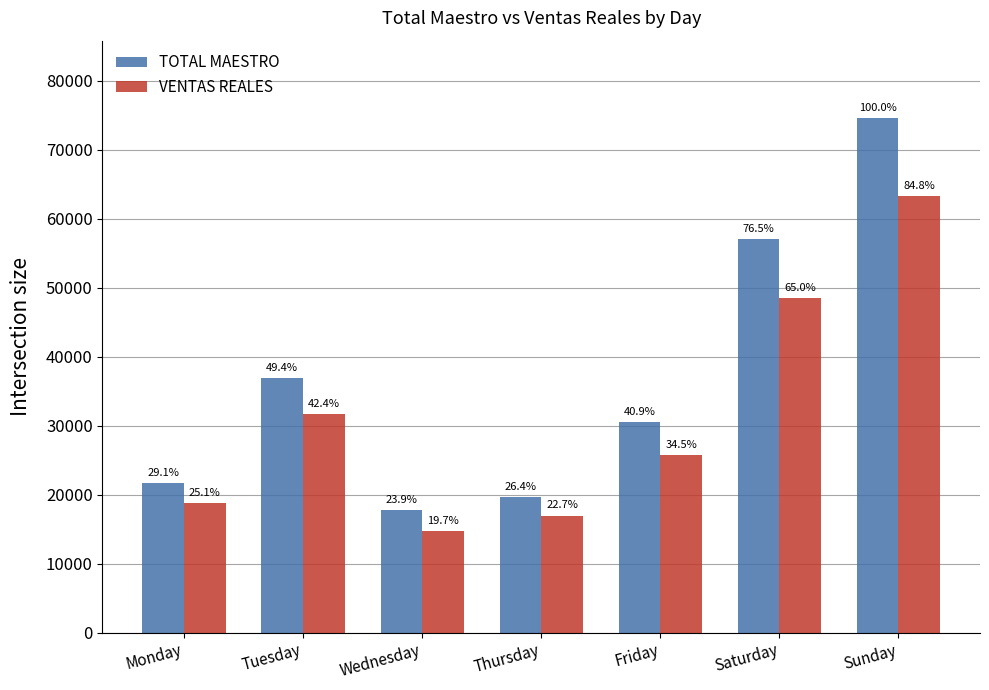

Is the value of VENTAS REALES at Monday greater than the value of TOTAL MAESTRO at Monday?

No